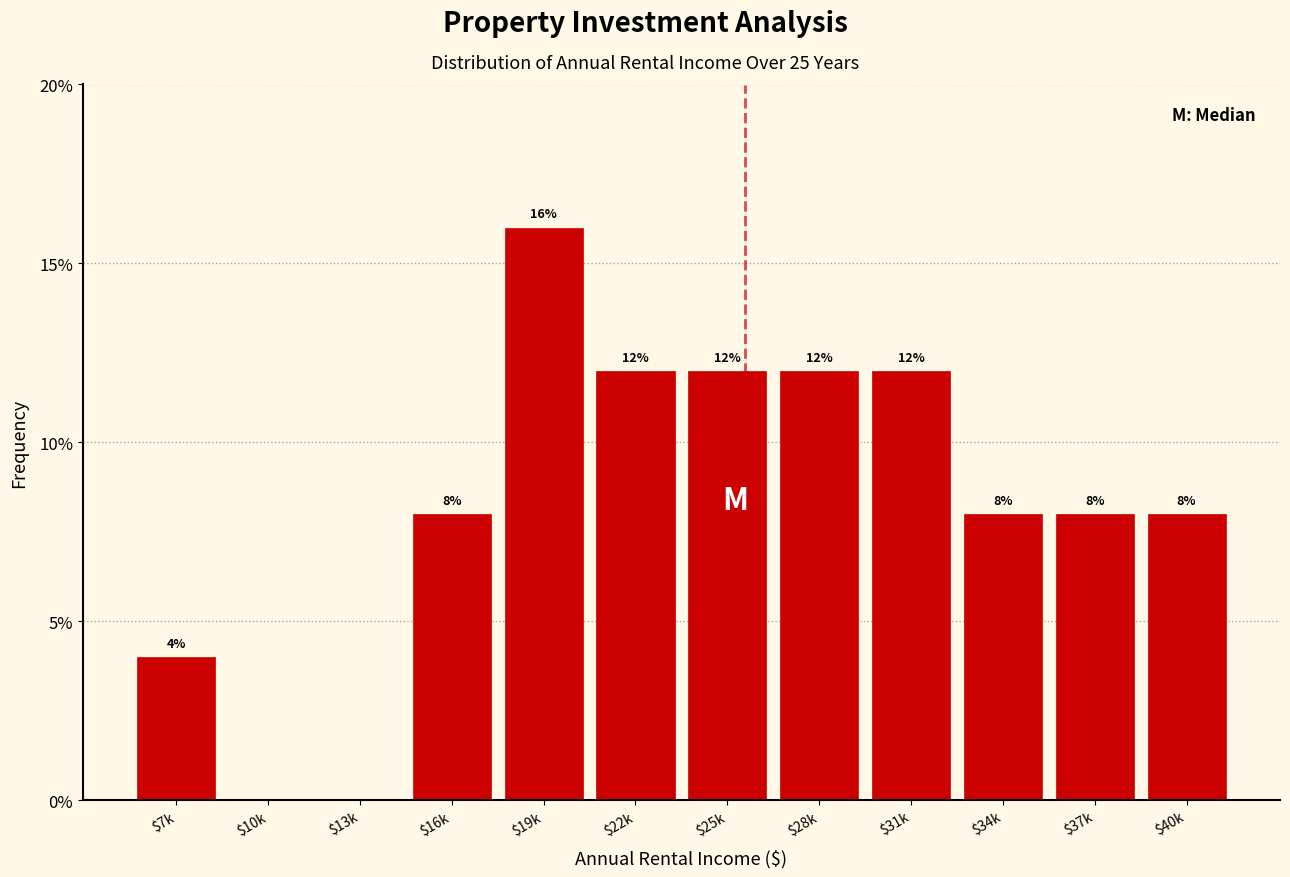

How many values are between 8 and 12?

8